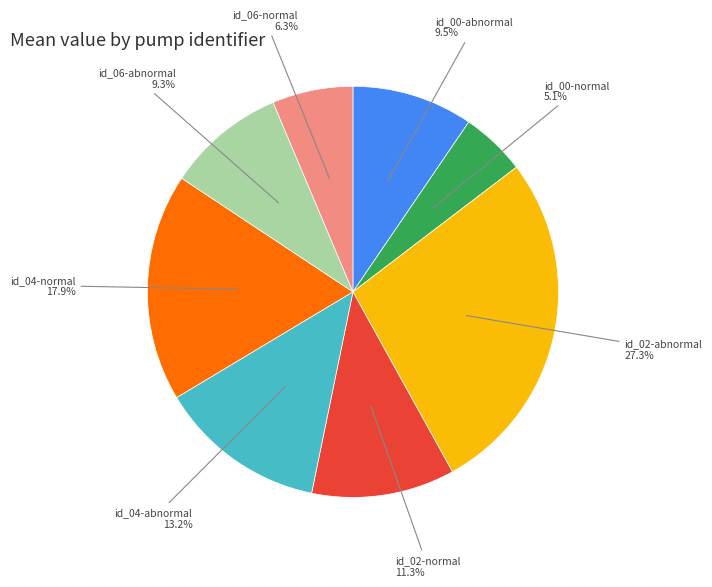

Is there any slice that represents more than half of the pie?

No